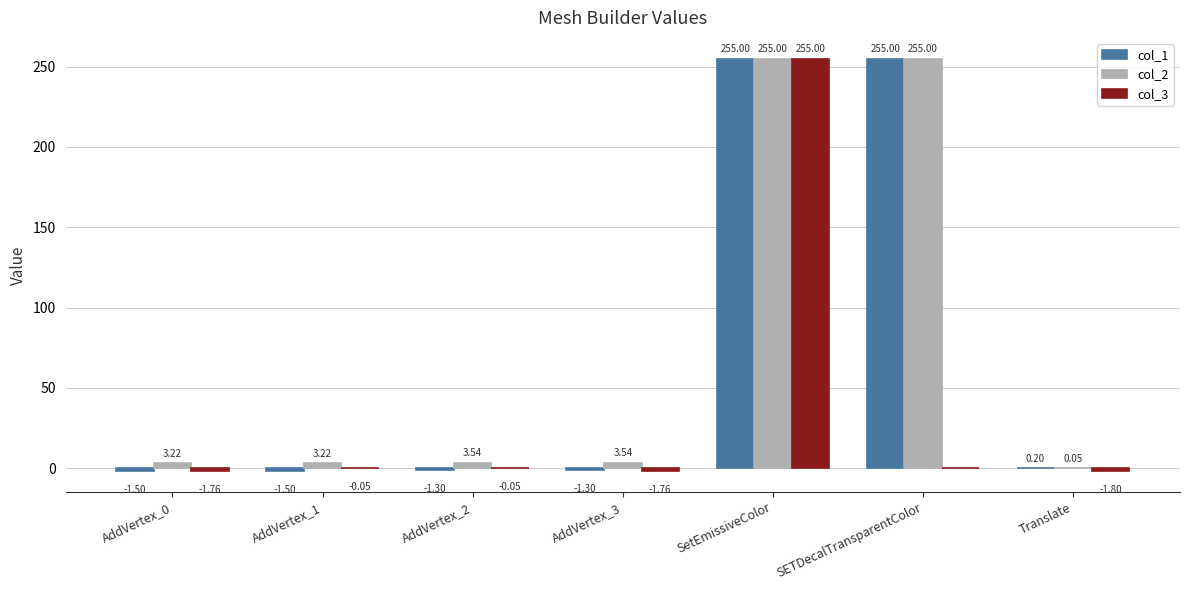

At which category is the sum across all series the highest?

SetEmissiveColor